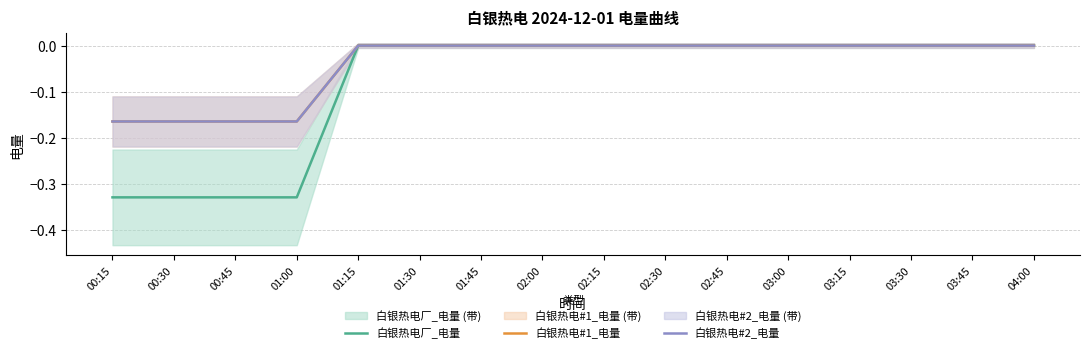

Which series changed the most between 00:45 and 01:00?

白银热电厂_电量